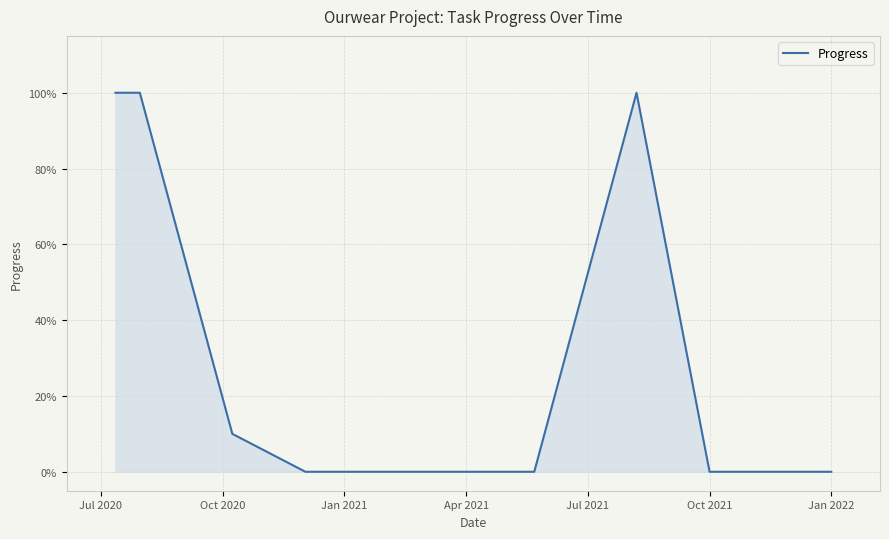

How many interior local peaks (higher than both neighbors) does the data have?

1